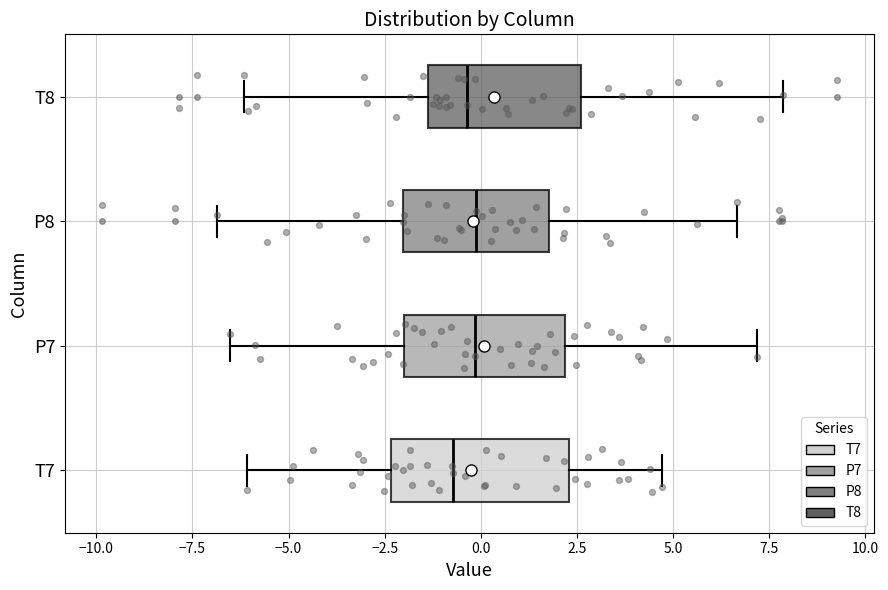

Reading bottom to top, read every box against the x-axis: the position of its median line, the range the box covers, and the ends of its whiskers. The values are not printed on the chart, so give them approximately, as read against the axis.

T7: median -0.5, box -2.5 to 2.5, whiskers -6.0 to 4.5
P7: median 0.0, box -2.0 to 2.0, whiskers -6.5 to 7.0
P8: median 0.0, box -2.0 to 2.0, whiskers -7.0 to 6.5
T8: median -0.5, box -1.5 to 2.5, whiskers -6.0 to 8.0